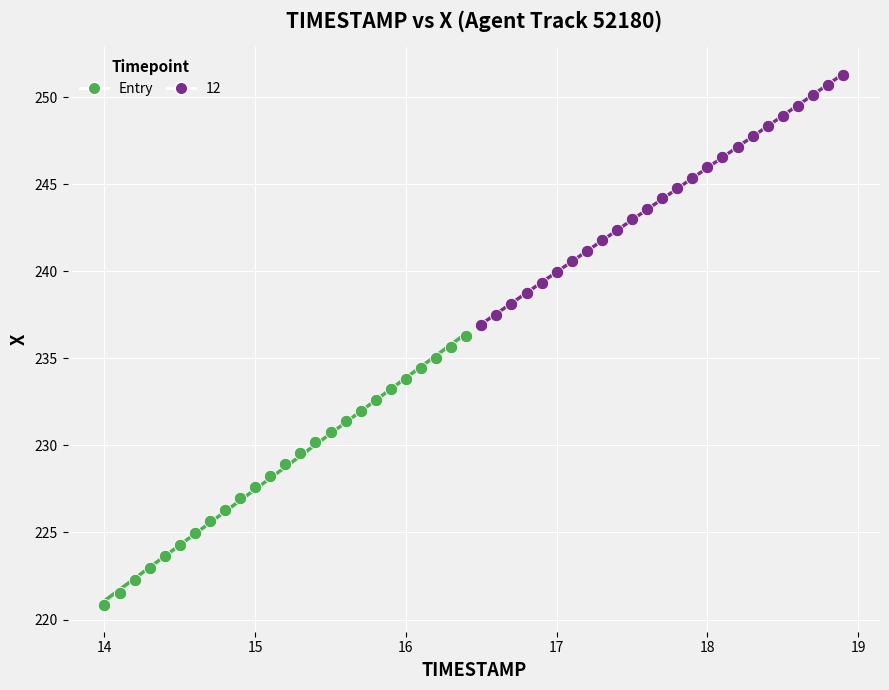

Which series reaches the maximum Y coordinate?

12